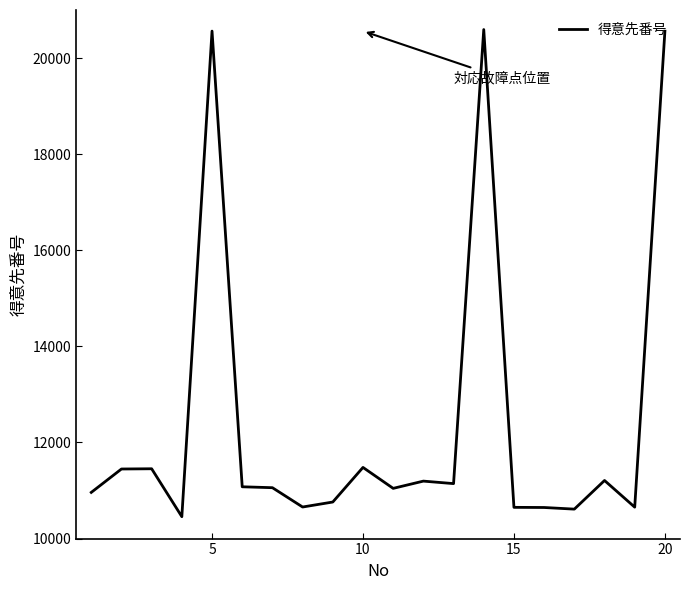

What is the smallest value displayed?

10456